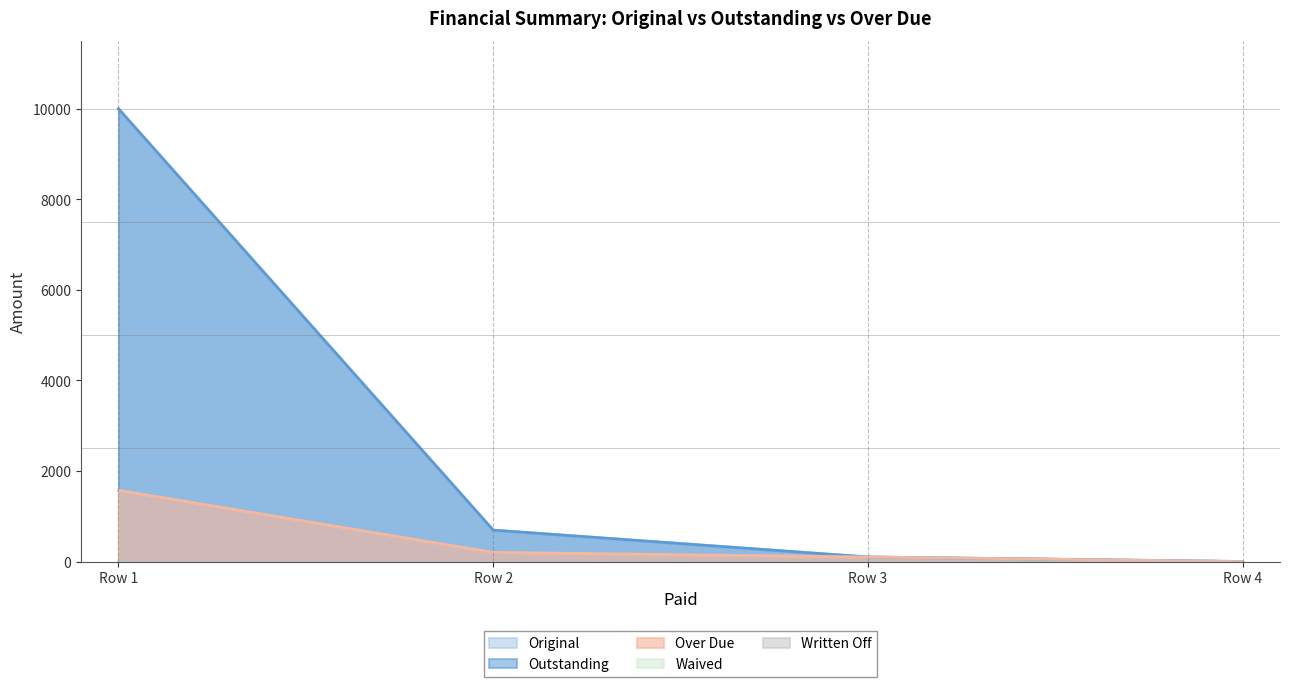

Does the chart display data point markers on the line(s)?

No